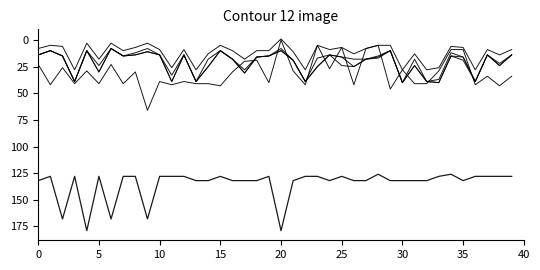

Does the chart have visible grid lines?

No